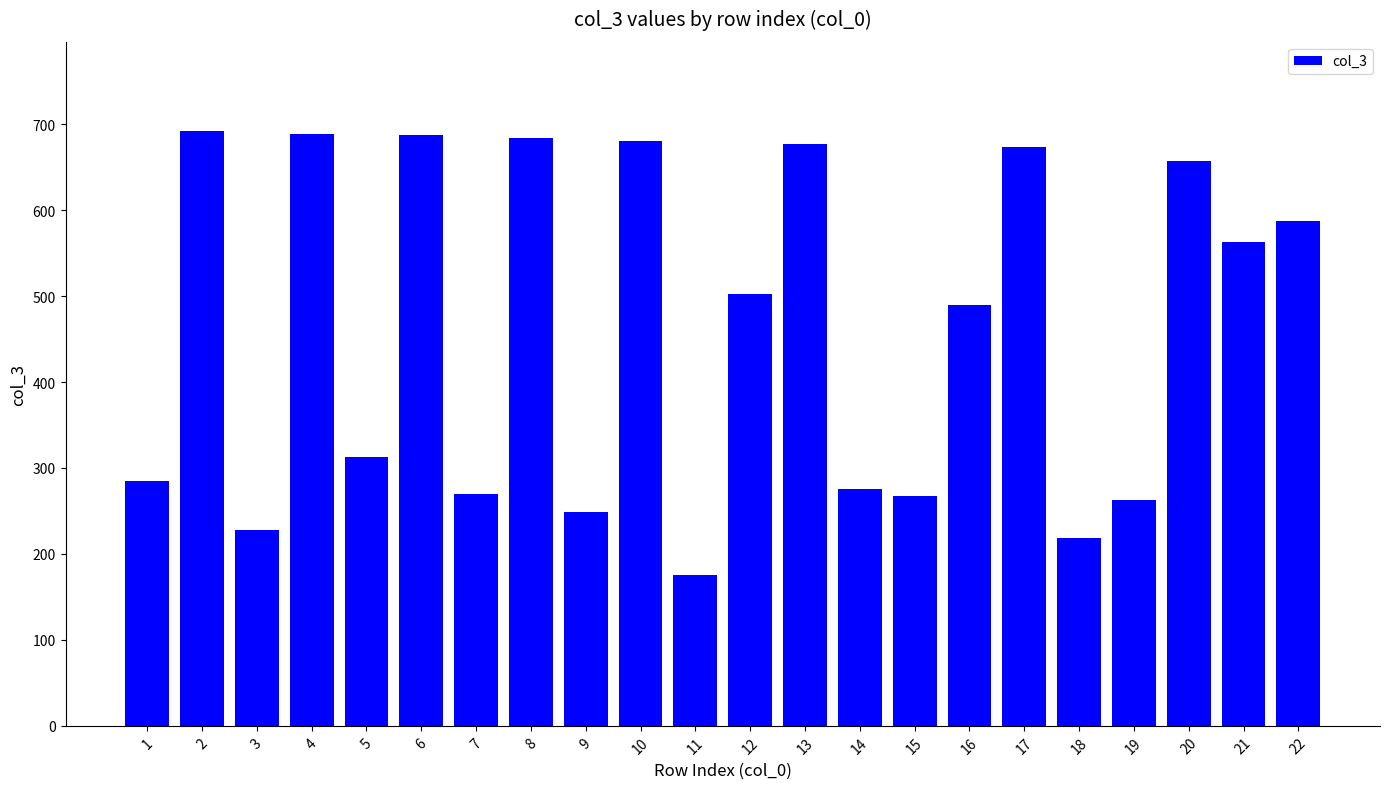

How many distinct data groups are displayed?

1